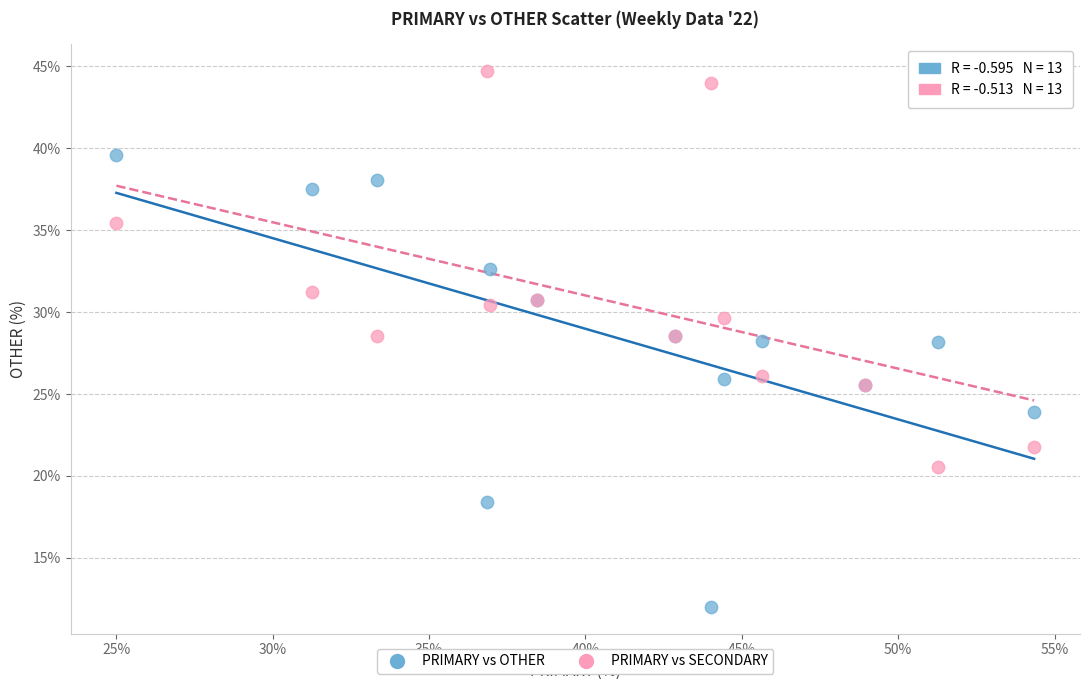

Which series contains the lowest Y value?

PRIMARY vs OTHER